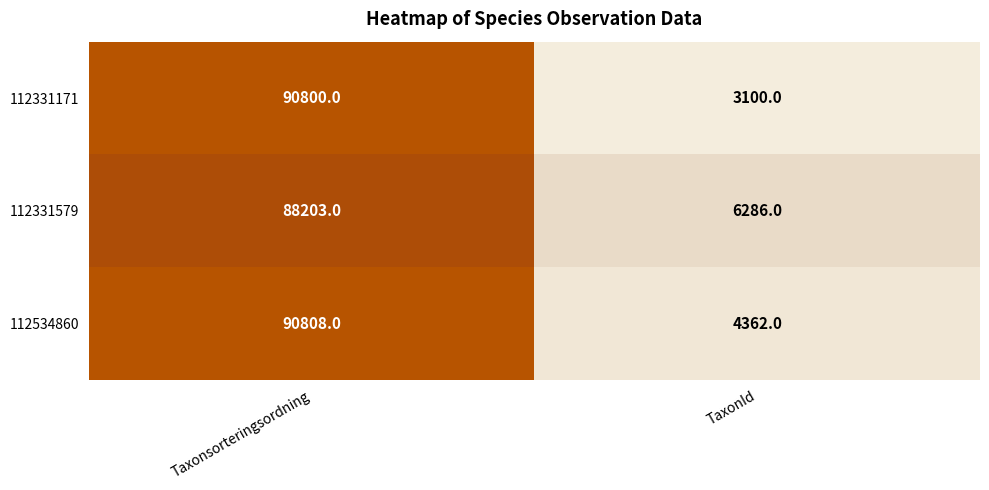

What is the total value across all series at Taxonsorteringsordning?

269811